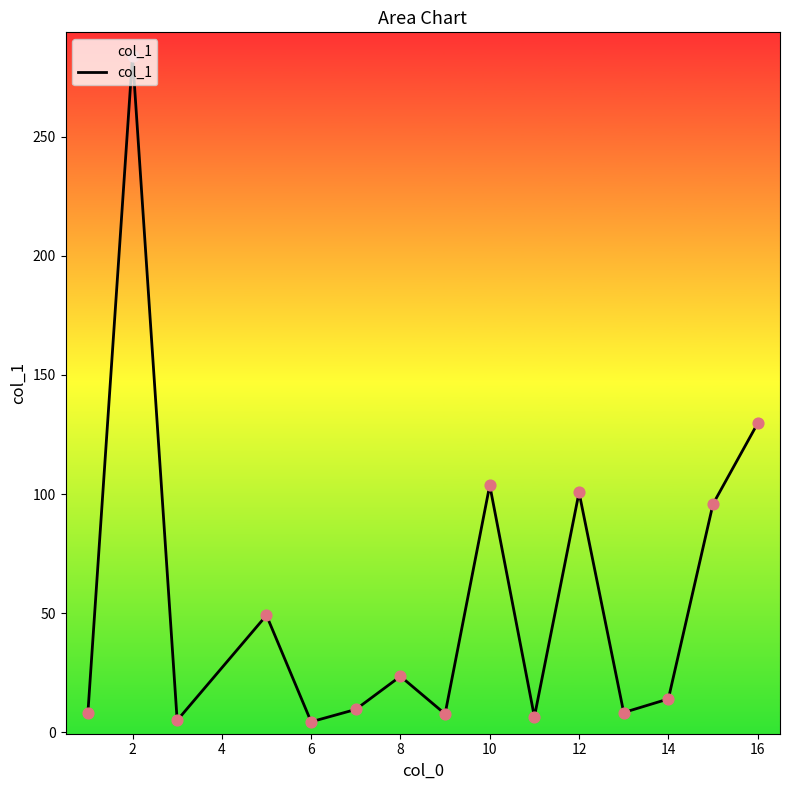

What is the greatest value displayed?

283.8